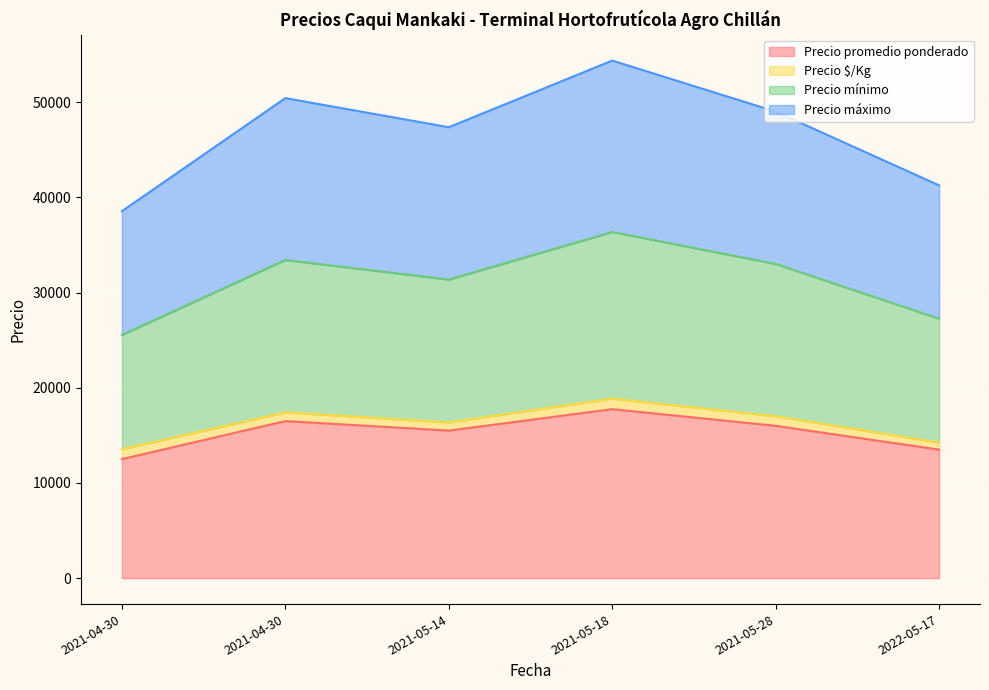

Which series has the largest range (max minus min)?

Precio máximo